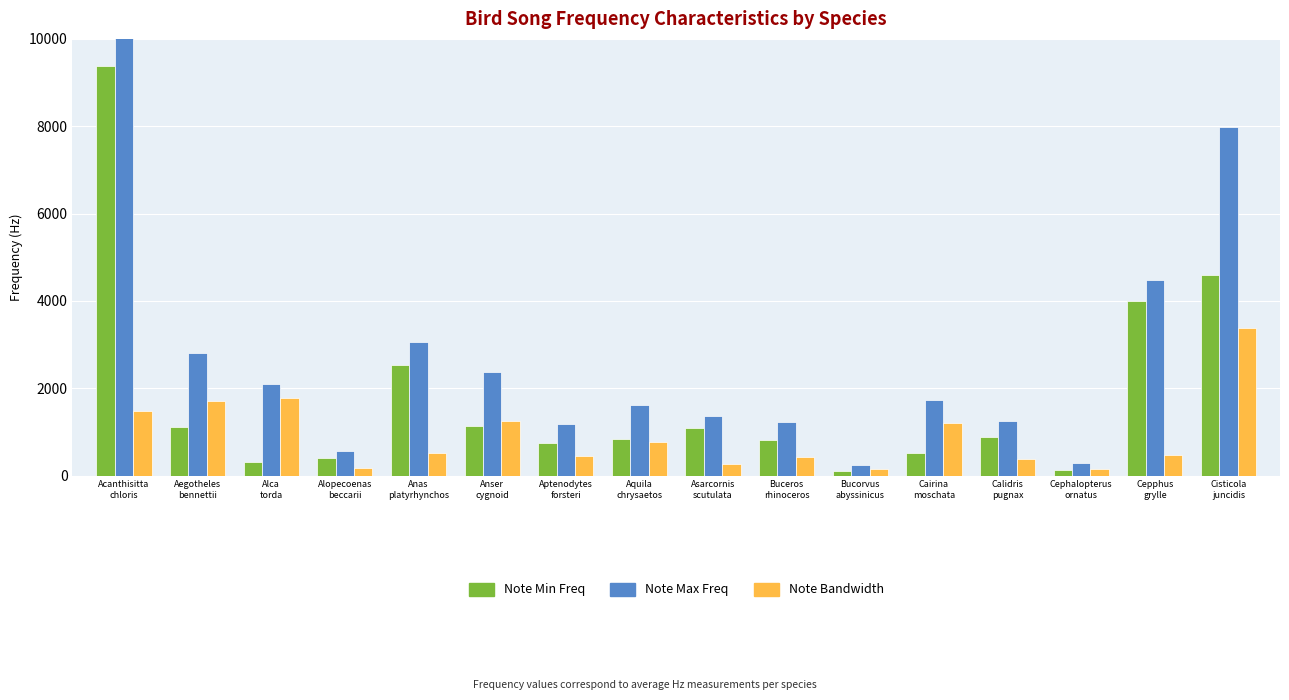

Where is Note Bandwidth nearest to the value 1759?

Alca
torda